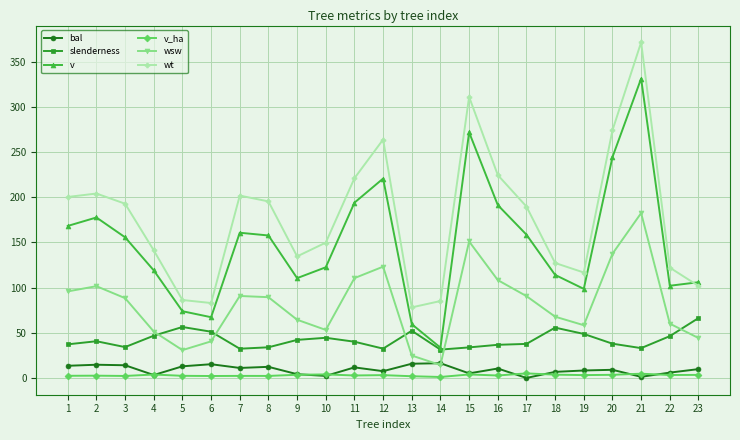

At which category does slenderness reach its first local peak?

2